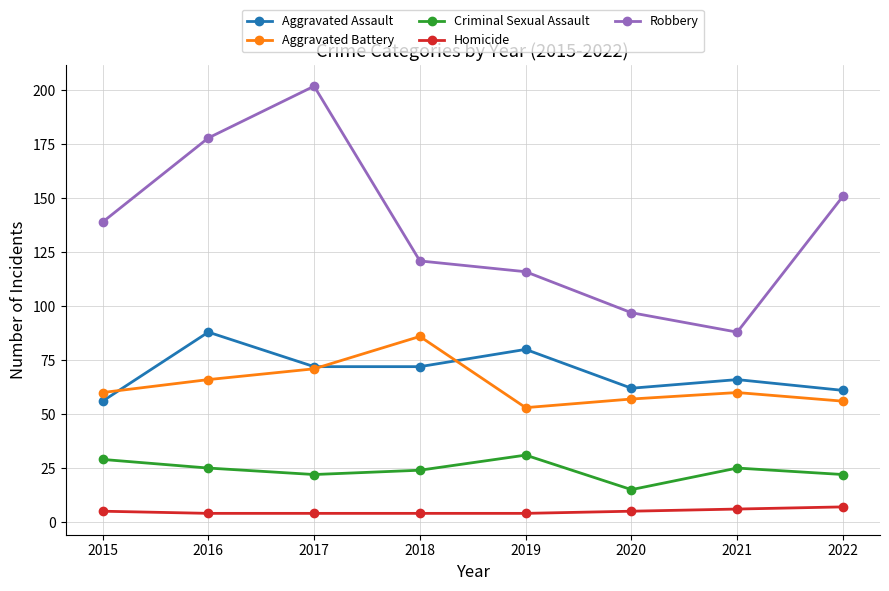

What is the value of the Robbery point at the 2nd from the left?

178